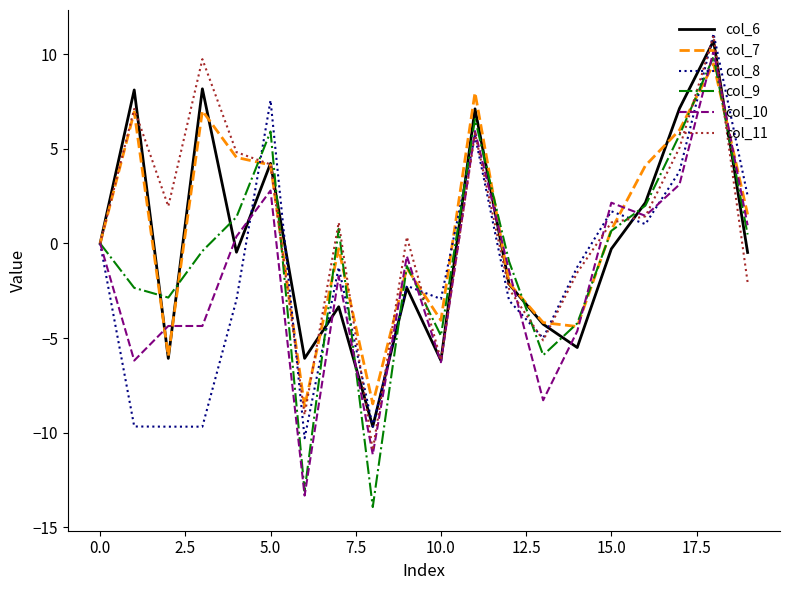

What is the maximum value for col_10?

10.2